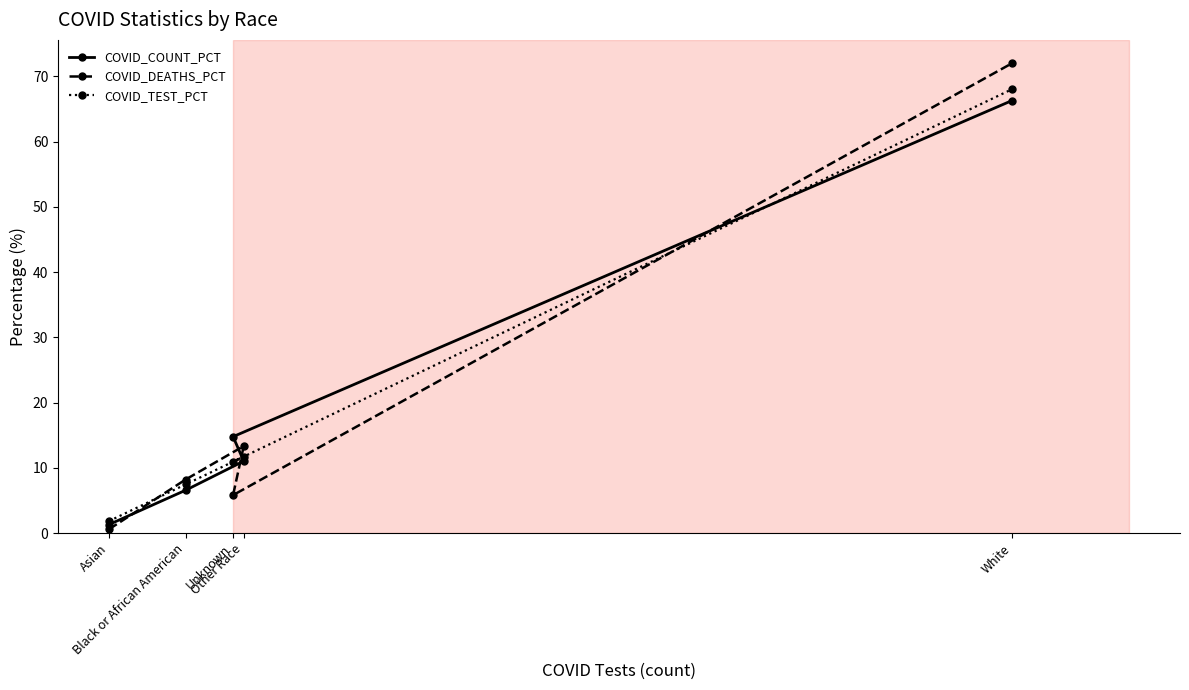

Reading left to right, extract all data points from this chart.

COVID_COUNT_PCT: Asian=1.3	Black or African American=6.6	Other Race=11.0	Unknown=14.8	White=66.3
COVID_DEATHS_PCT: Asian=0.6	Black or African American=8.2	Other Race=13.3	Unknown=5.8	White=72.0
COVID_TEST_PCT: Asian=1.8	Black or African American=7.5	Other Race=11.7	Unknown=10.9	White=68.0